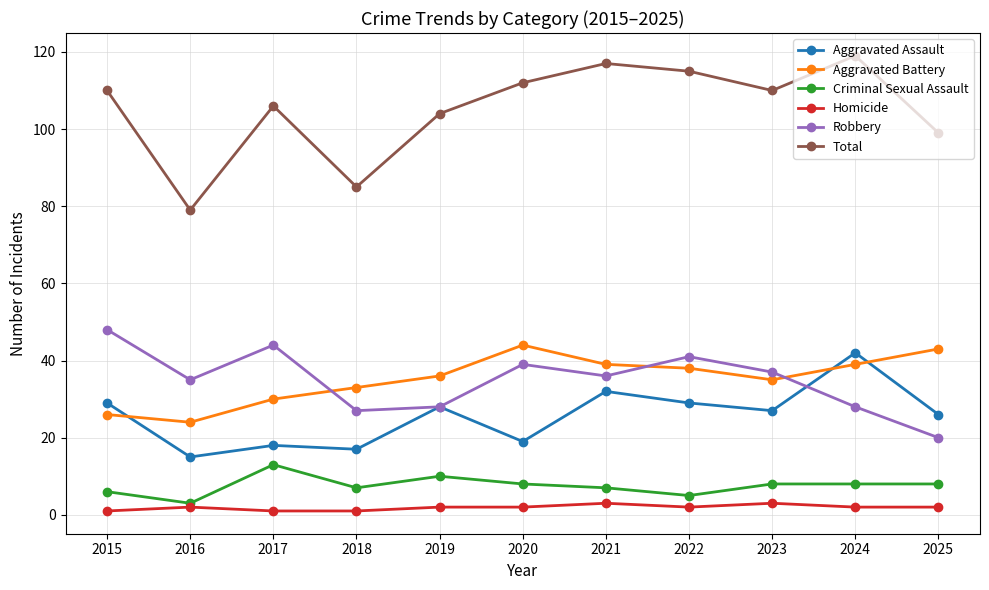

List the series in order of their peak value, highest first.

Total, Robbery, Aggravated Battery, Aggravated Assault, Criminal Sexual Assault, Homicide